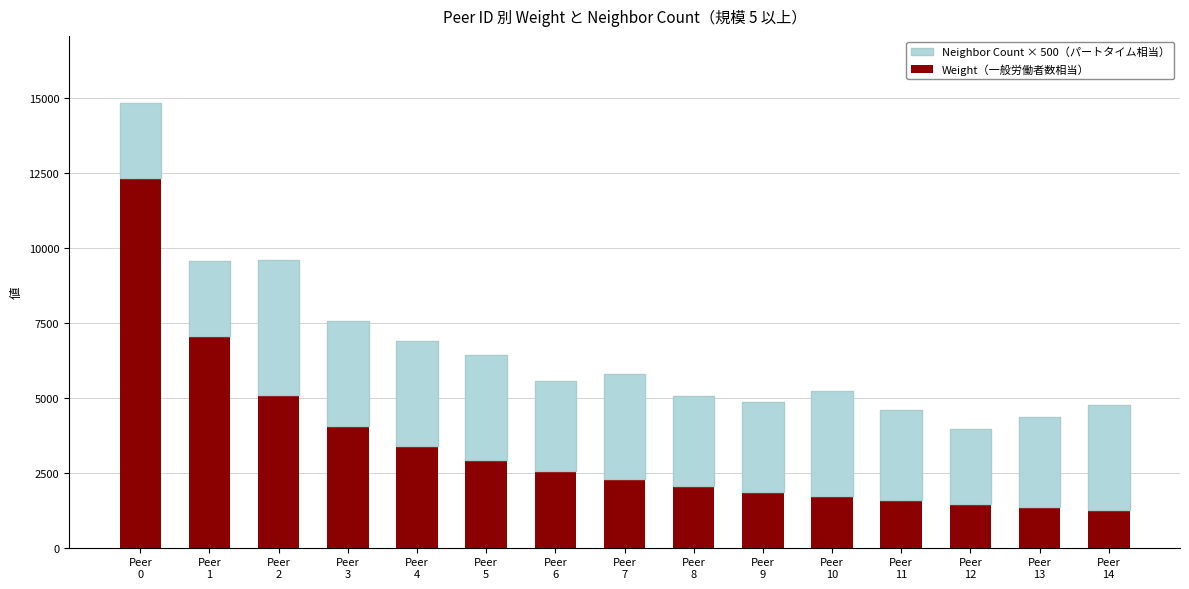

Are the bars grouped side by side (vs. stacked)?

No